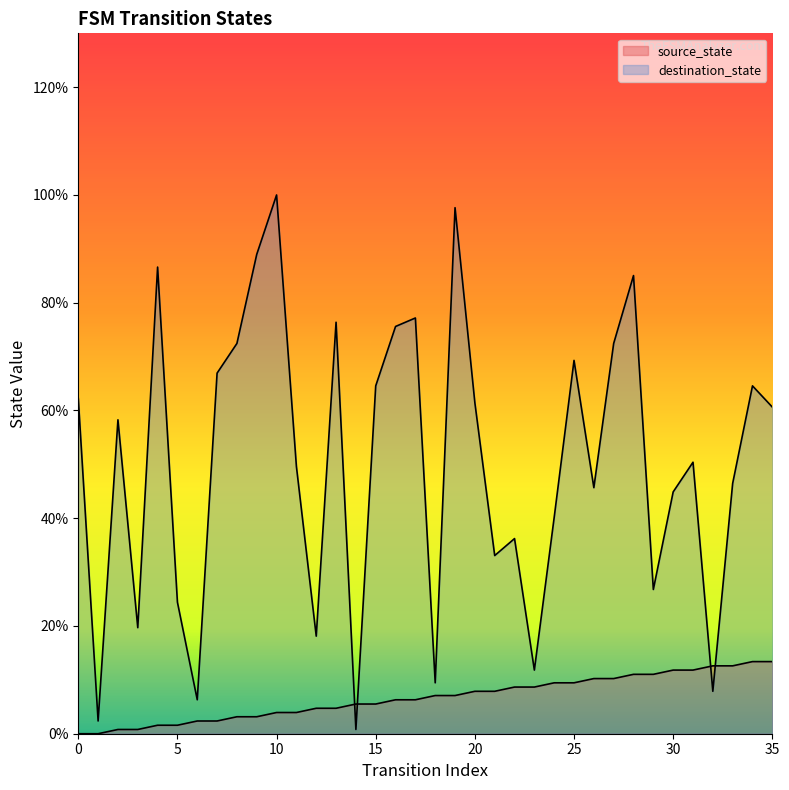

At which label does source_state first exceed 7?

18